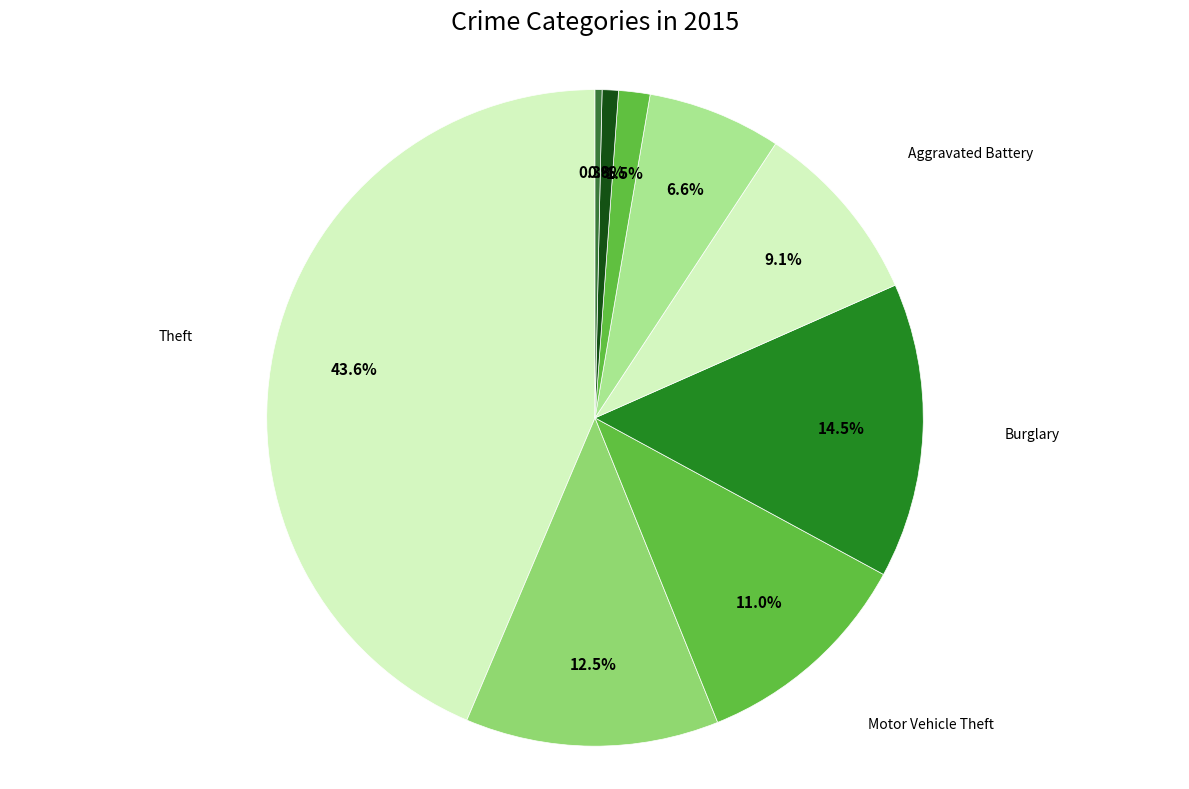

Is there any slice that represents more than half of the pie?

No